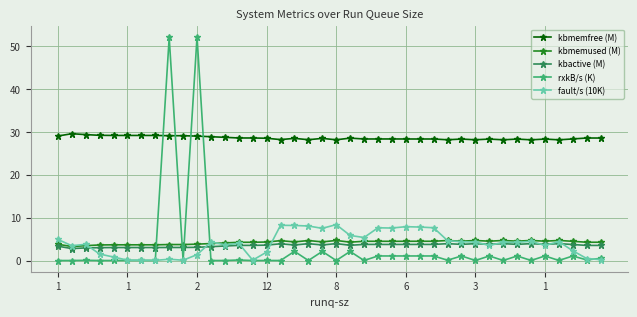

True or false: kbmemfree (M) and kbmemused (M) cross at least once.

False